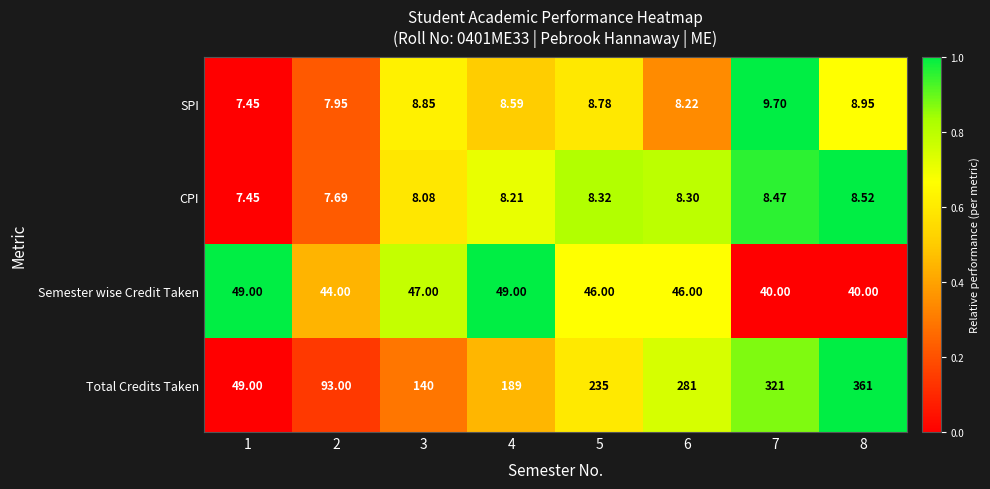

Which series has the largest total across all categories?

Total Credits Taken